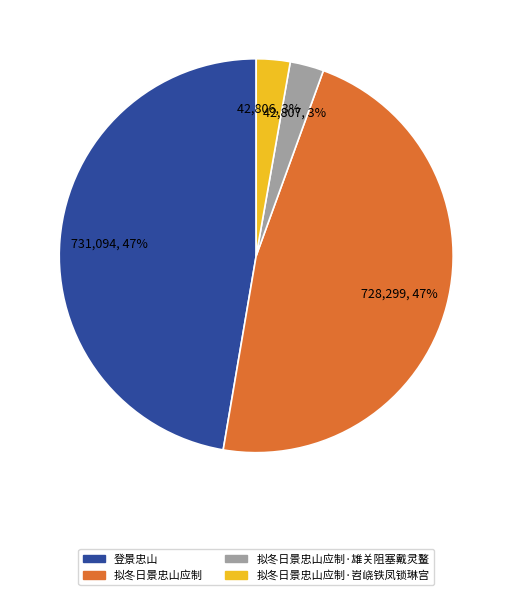

Does any single category account for the majority?

No